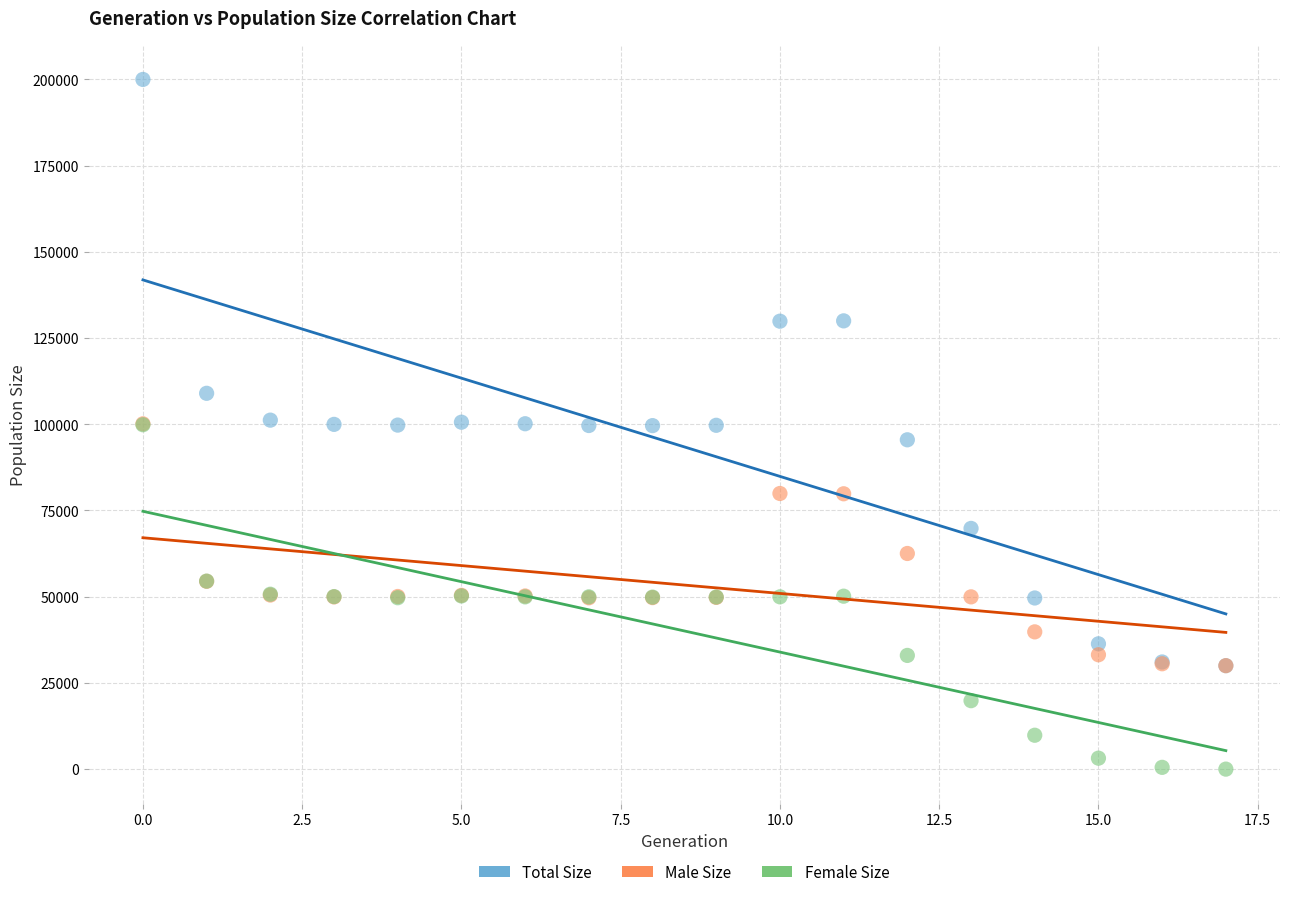

What are all the series names shown in the legend?

Total Size, Male Size, Female Size